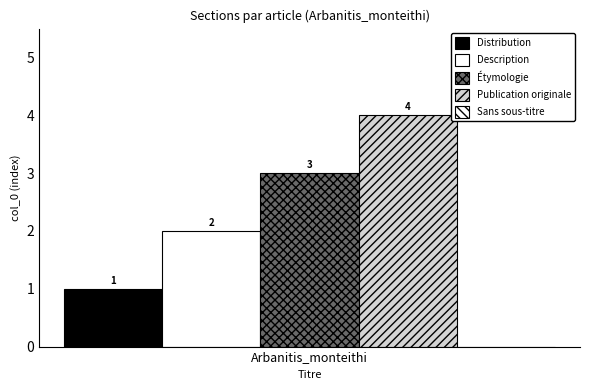

Reading left to right, what are all the values shown in this chart?

subtitle_count: 1	2	3	4	0
col_0_count: 1	2	3	4	0